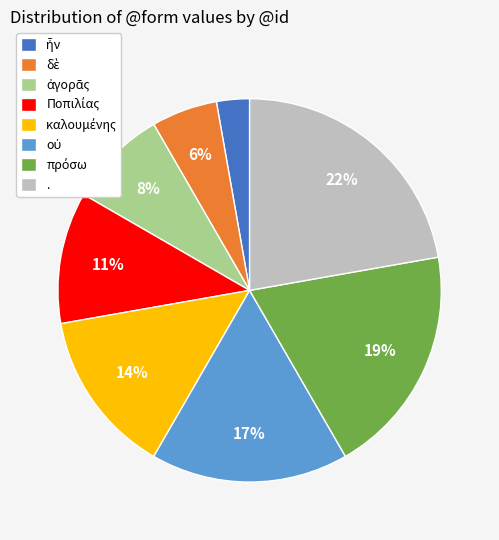

Which category has the biggest portion of the pie?

.